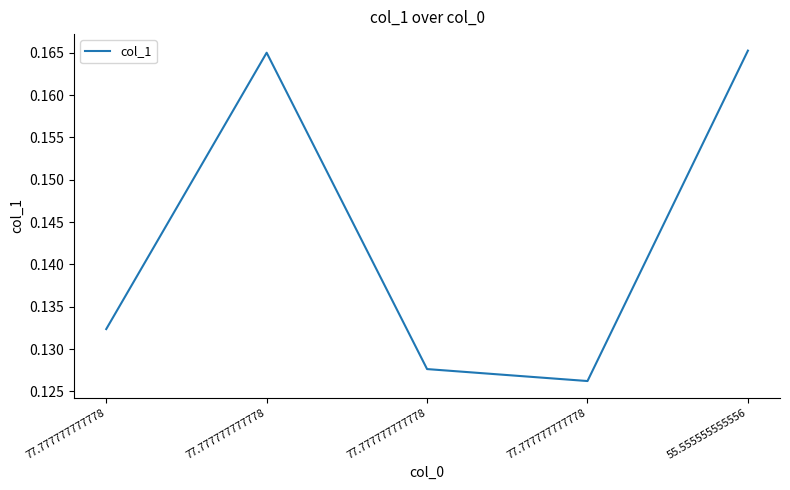

What is the sum of the values at 55.555555555556 and 77.777777777778?

0.3